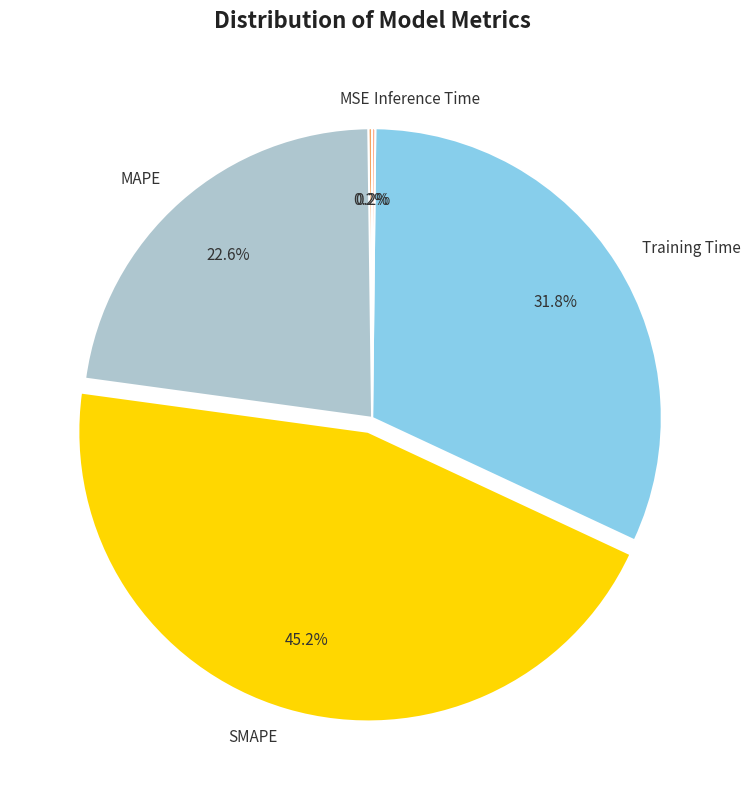

What percentage is NOT represented by SMAPE?

54.8%